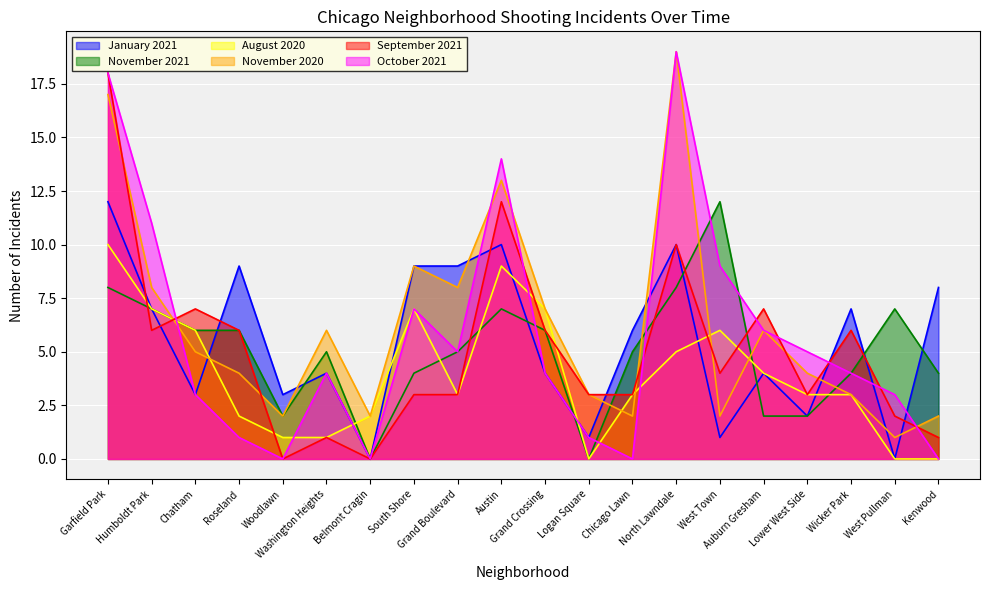

Which label corresponds to the smallest value in the chart?

Belmont Cragin